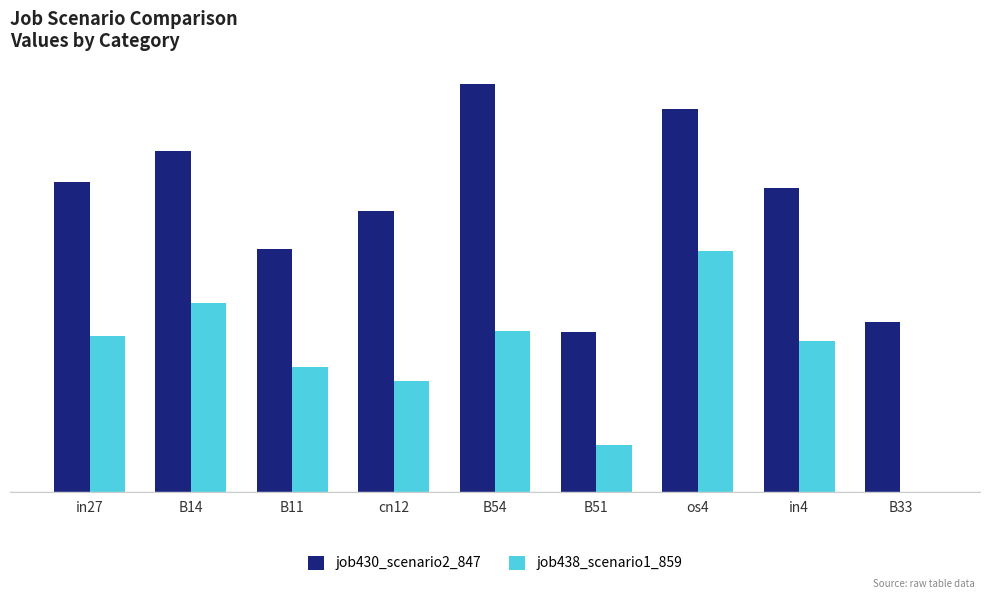

Does the chart contain stacked bars?

No